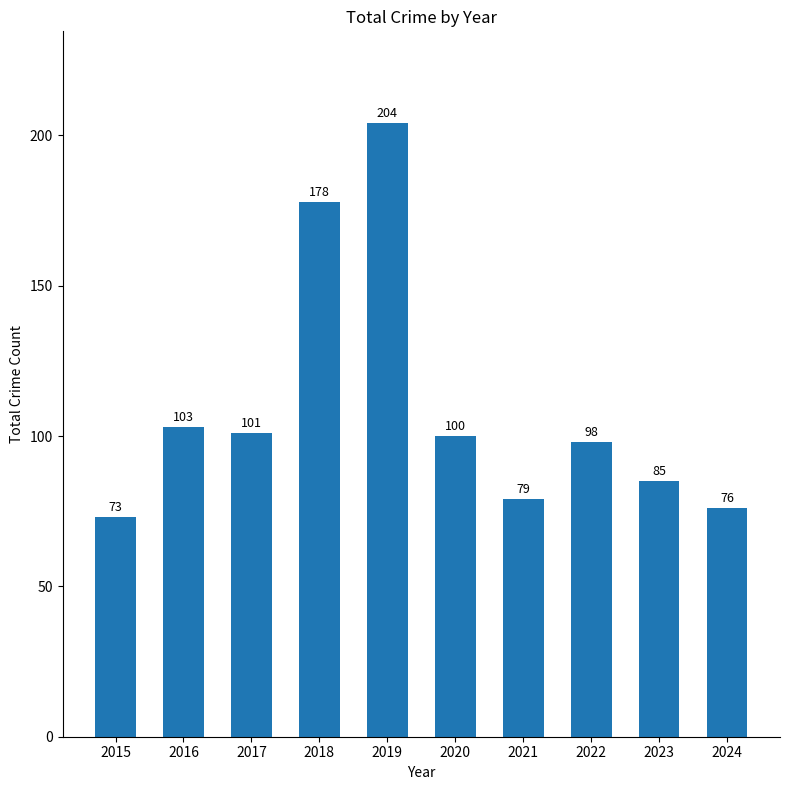

Reading left to right, what are all the values shown in this chart?

2015=73	2016=103	2017=101	2018=178	2019=204	2020=100	2021=79	2022=98	2023=85	2024=76